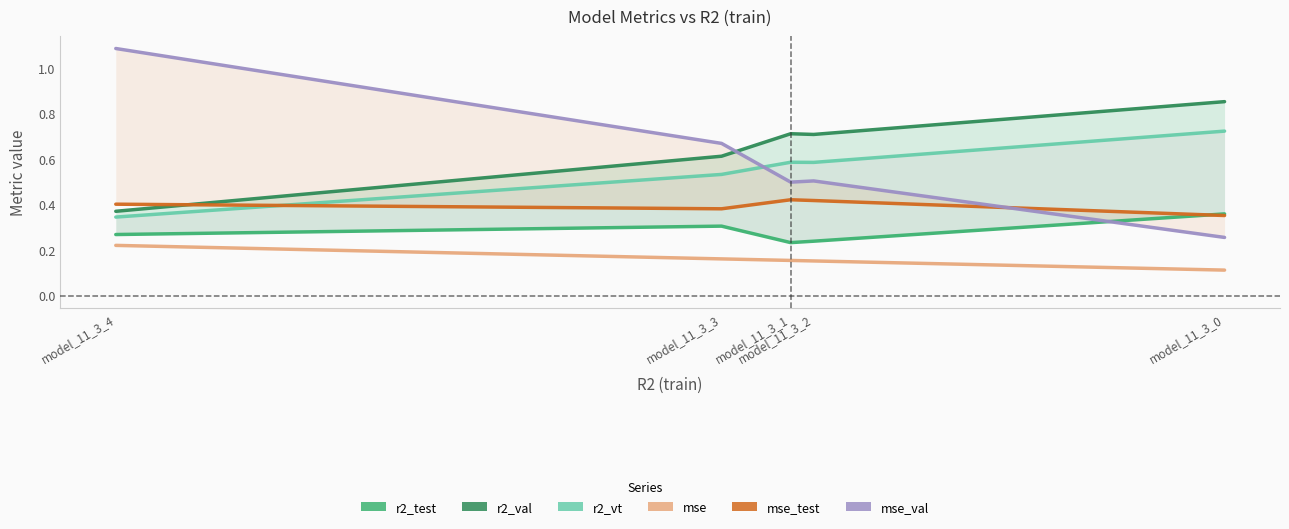

Which label corresponds to the smallest value in the chart?

model_11_3_0